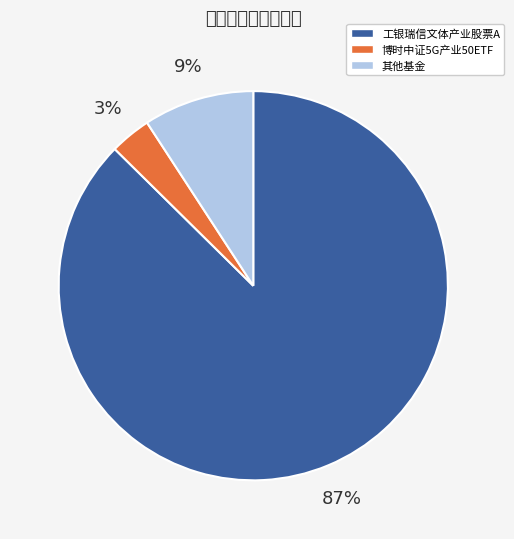

Is there any slice that represents more than half of the pie?

Yes